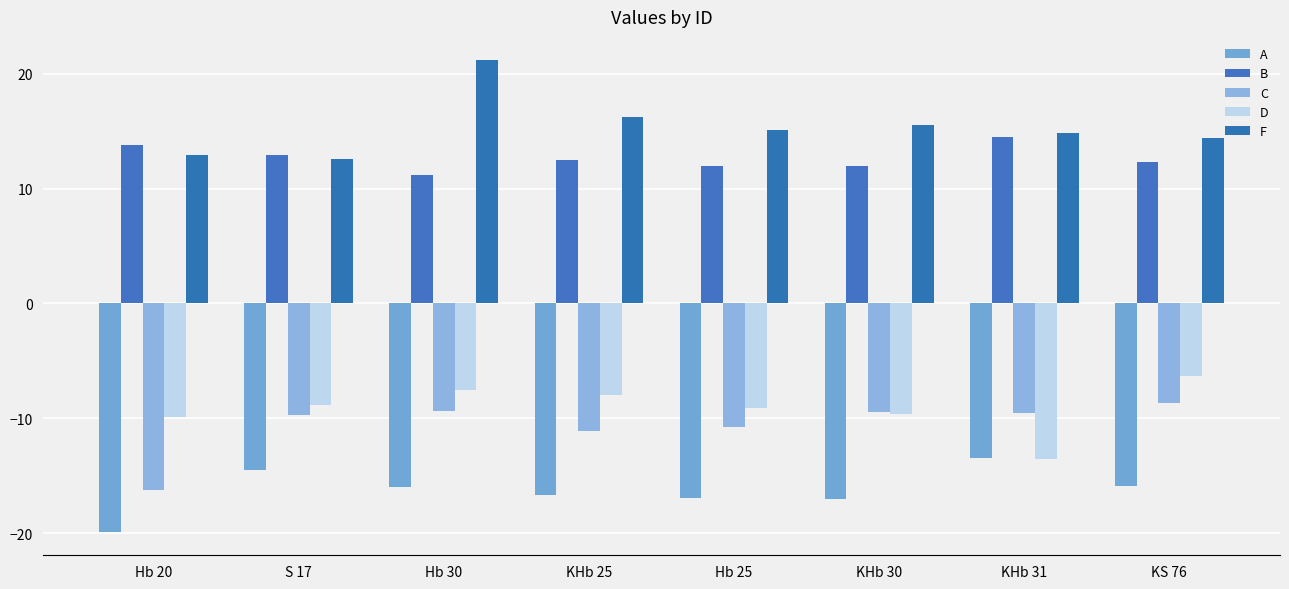

Reading right to left, transcribe all the data shown in this chart.

A: -15.9	-13.5	-17.0	-17.0	-16.7	-16.0	-14.5	-19.9
B: 12.3	14.5	12.0	12.0	12.5	11.2	12.9	13.8
C: -8.7	-9.6	-9.5	-10.8	-11.1	-9.3	-9.8	-16.3
D: -6.3	-13.5	-9.6	-9.1	-8.0	-7.5	-8.9	-9.9
F: 14.4	14.8	15.5	15.1	16.2	21.1	12.6	12.9